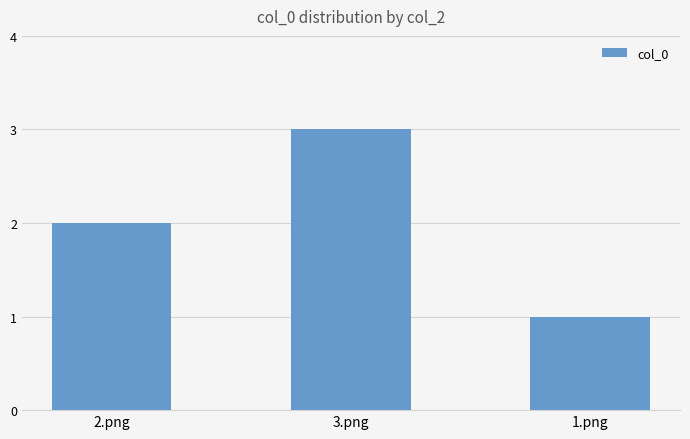

Is it true that the value at 1.png is 1?

True